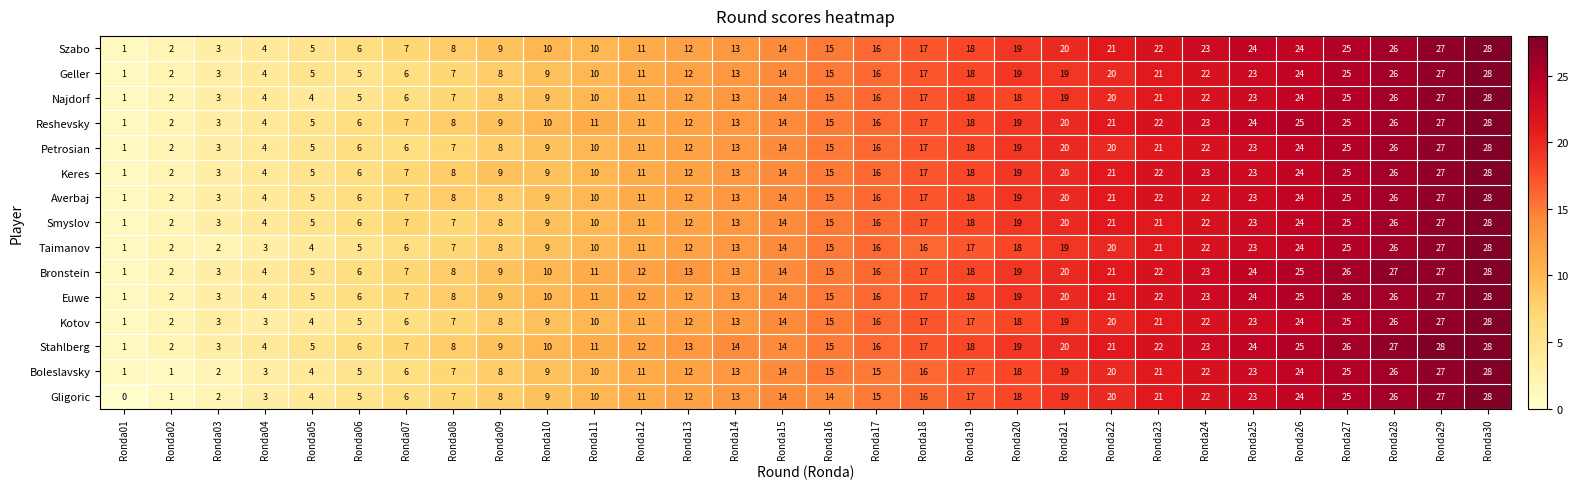

How many distinct data groups are displayed?

15